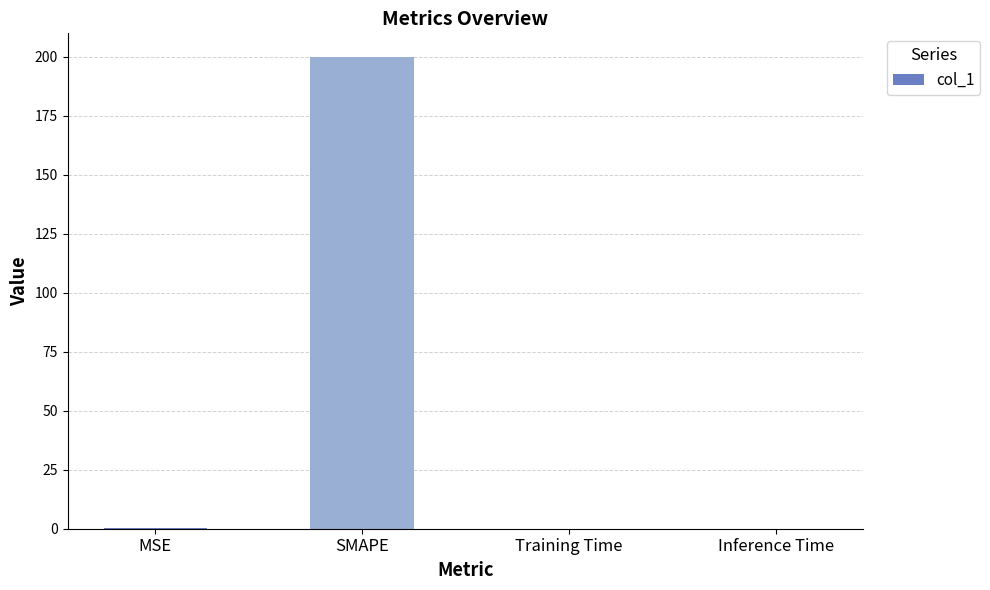

Which label corresponds to the largest value in the chart?

SMAPE